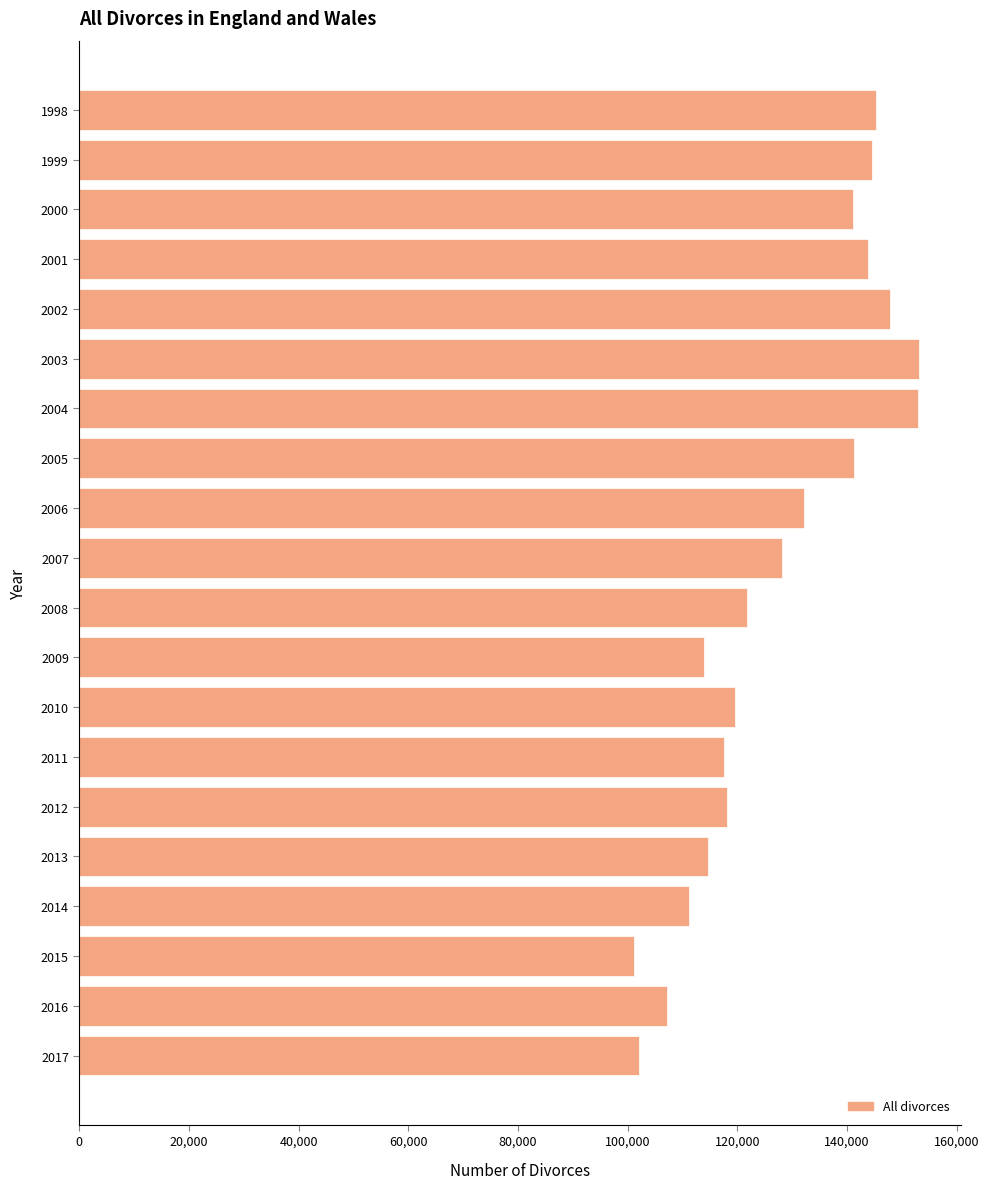

What is the maximum value shown in the chart?

153065